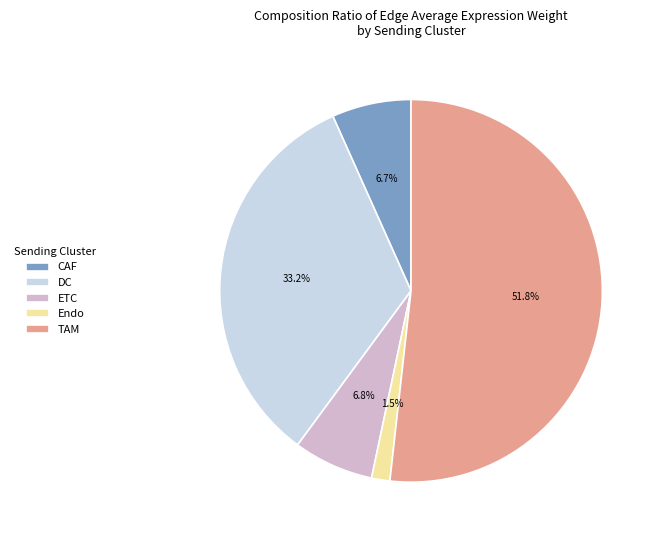

The Endo slice represents 16% of the pie. True or false?

False